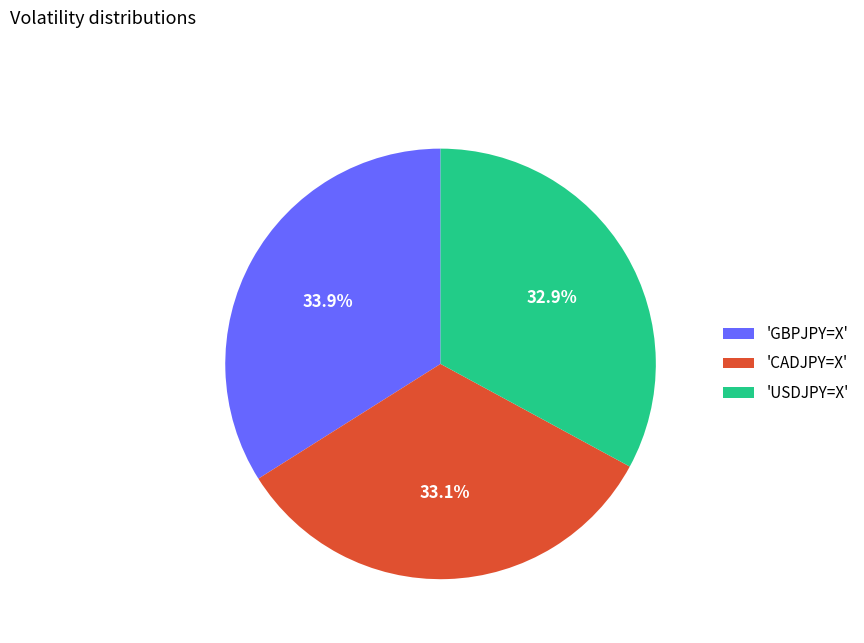

How many segments does this pie chart have?

3